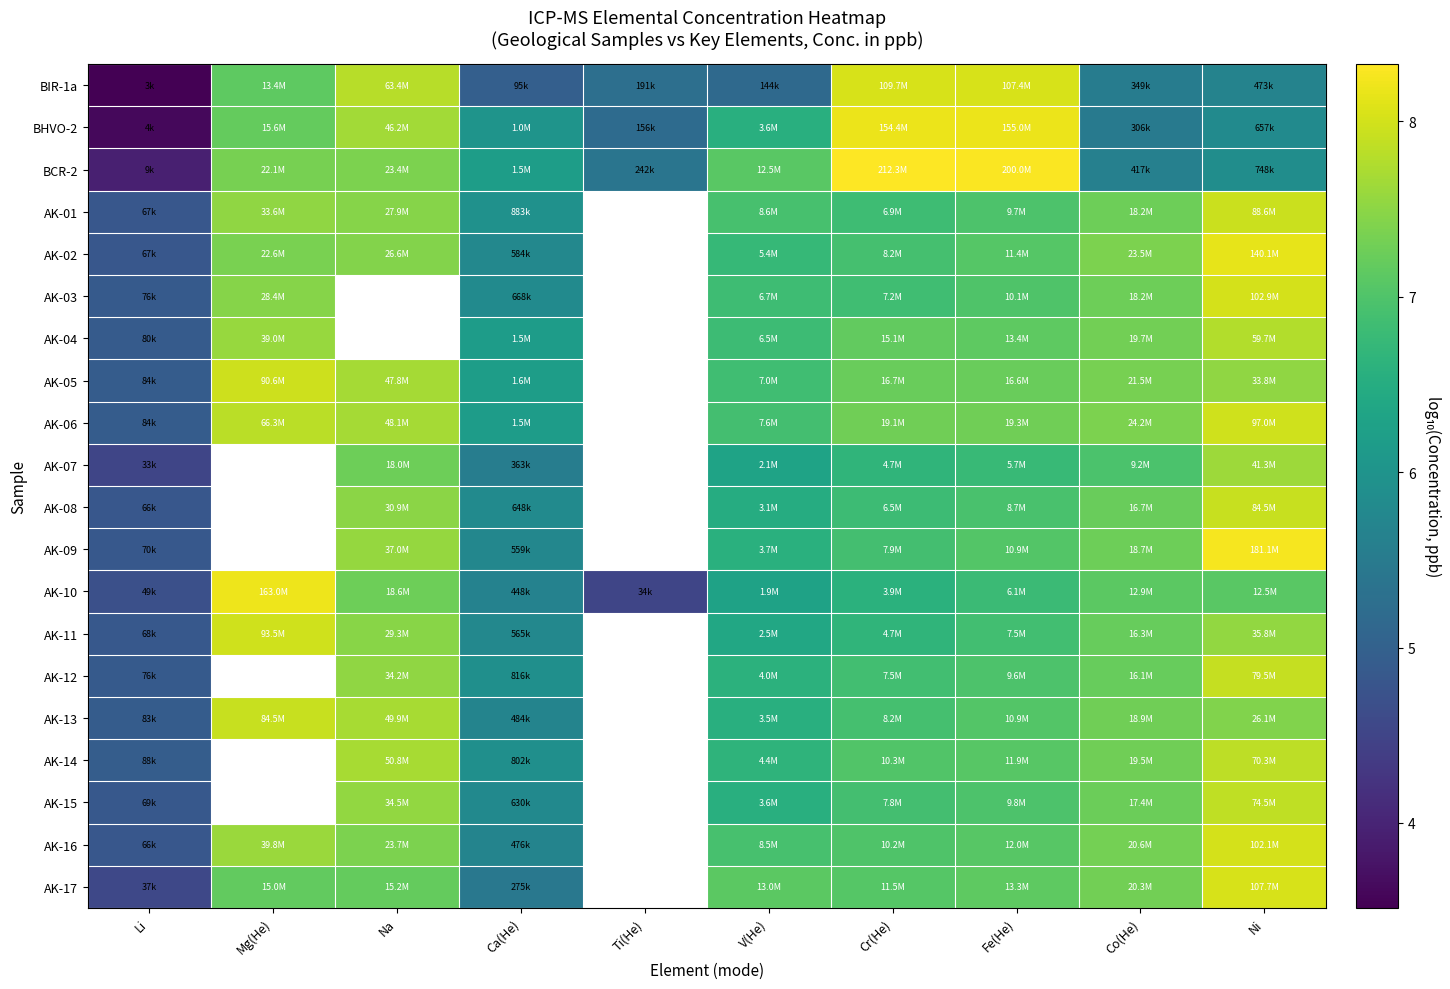

Where is AK-08 nearest to the value 6?

Ca(He)